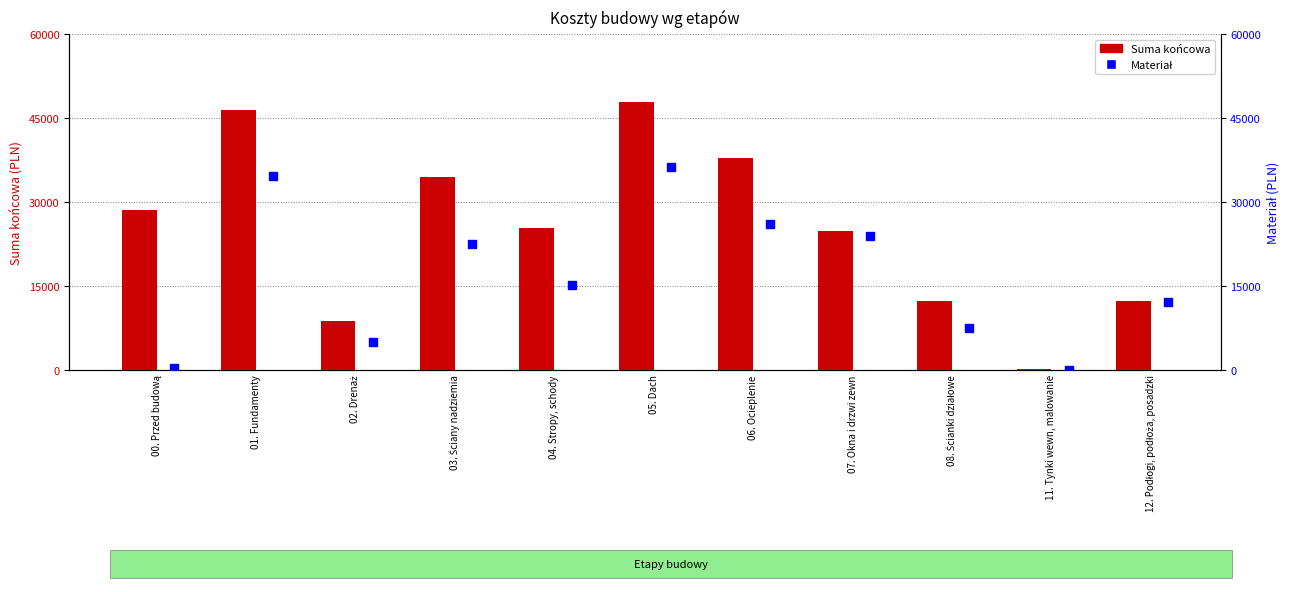

What is the total value across all series at 01. Fundamenty?

81057.9